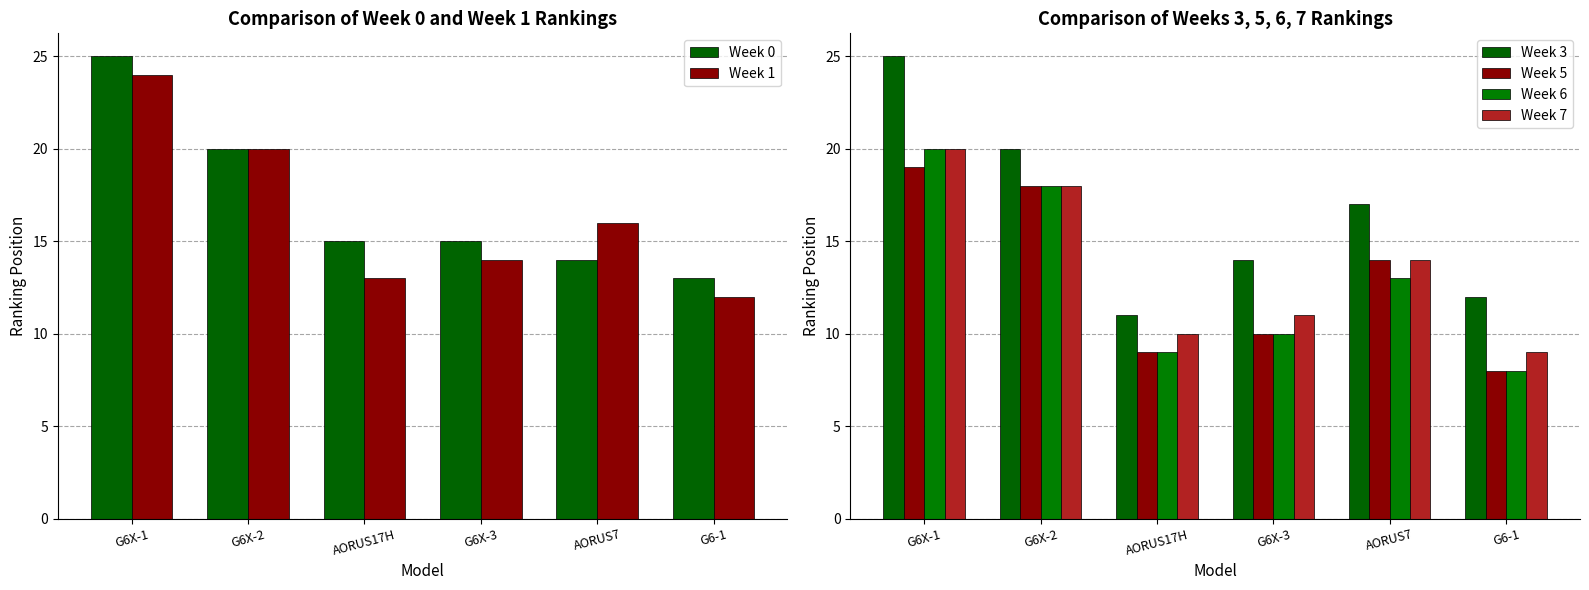

What position from the left is G6X-1?

1